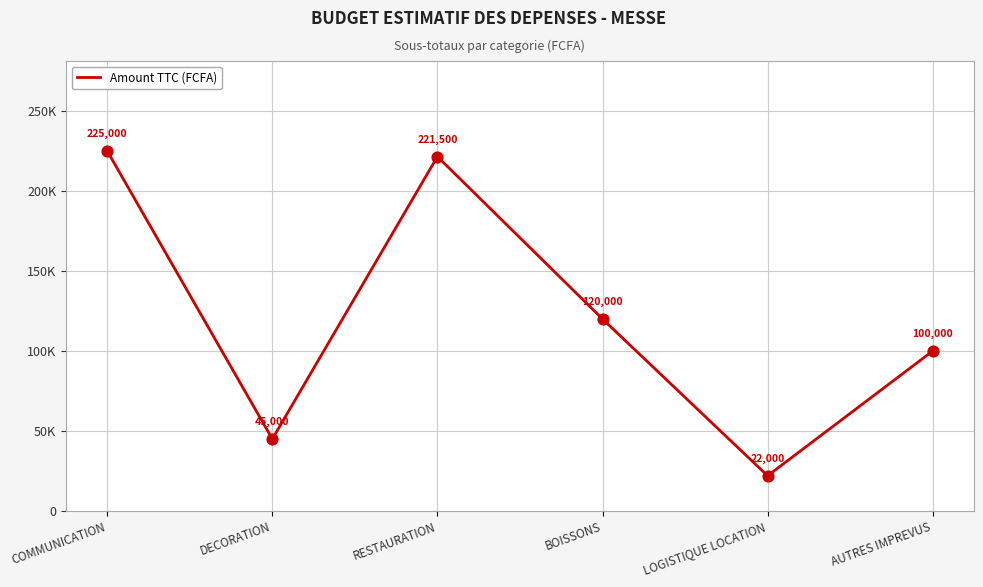

Which has a higher value, LOGISTIQUE LOCATION or RESTAURATION?

RESTAURATION